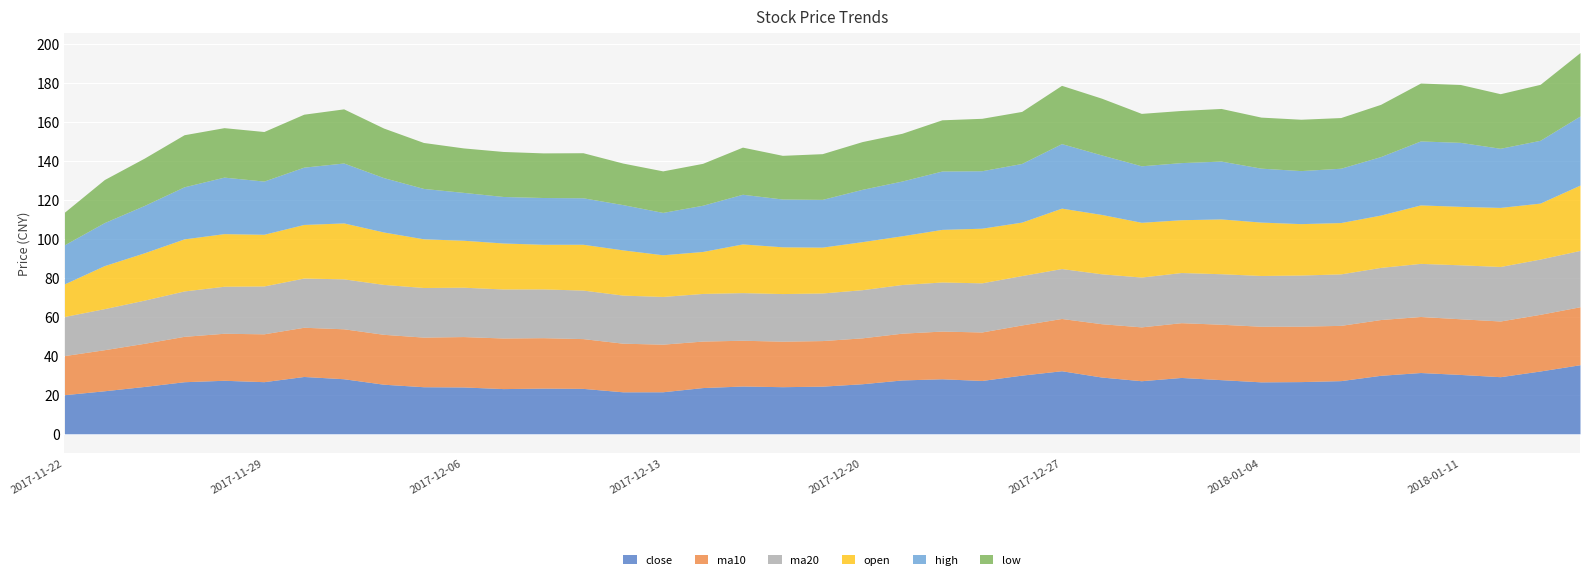

The low series shows 26.3 at 2017-12-22. True or false?

True